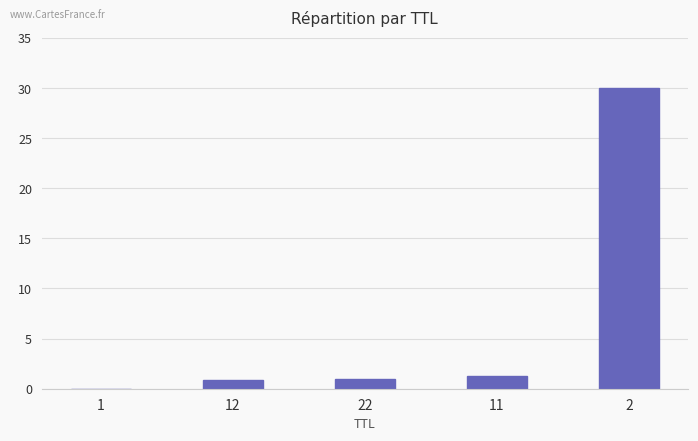

The chart shows a value of 1.3 at 11. True or false?

True